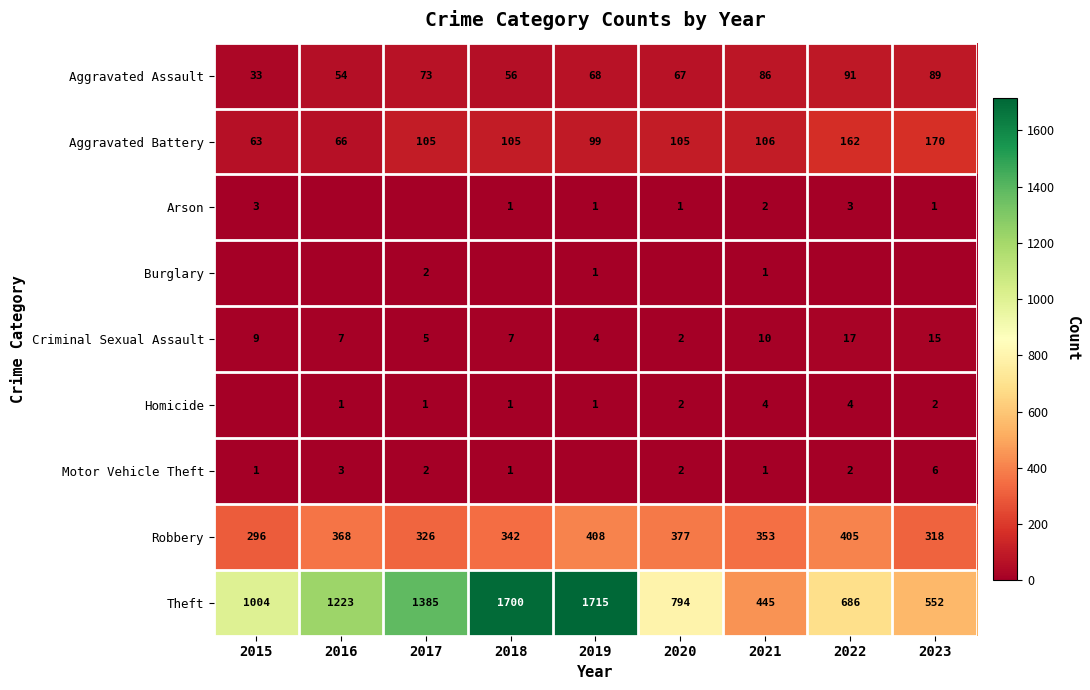

Is the value of Aggravated Assault at 2017 greater than the value of Criminal Sexual Assault at 2018?

Yes